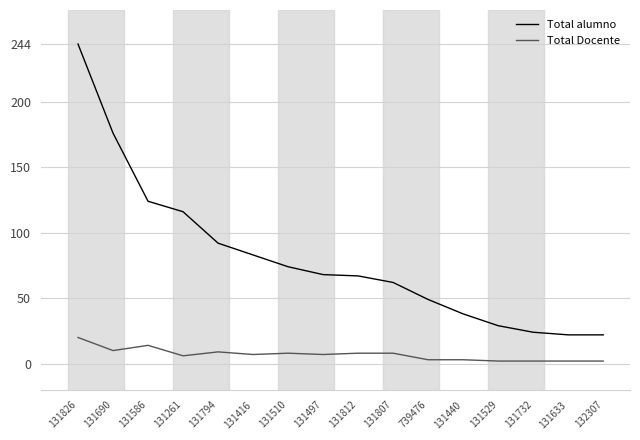

At which label is Total alumno closest to 133?

131586